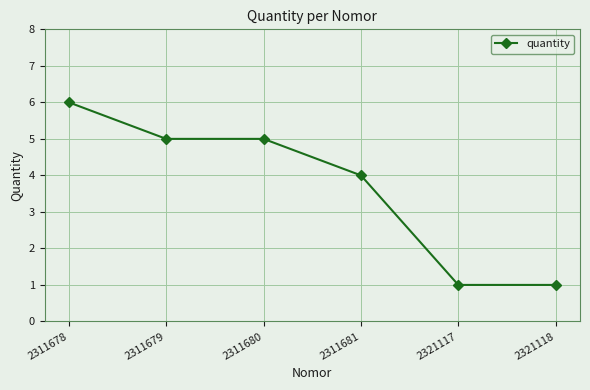

Which category has the highest value across all series?

2311678